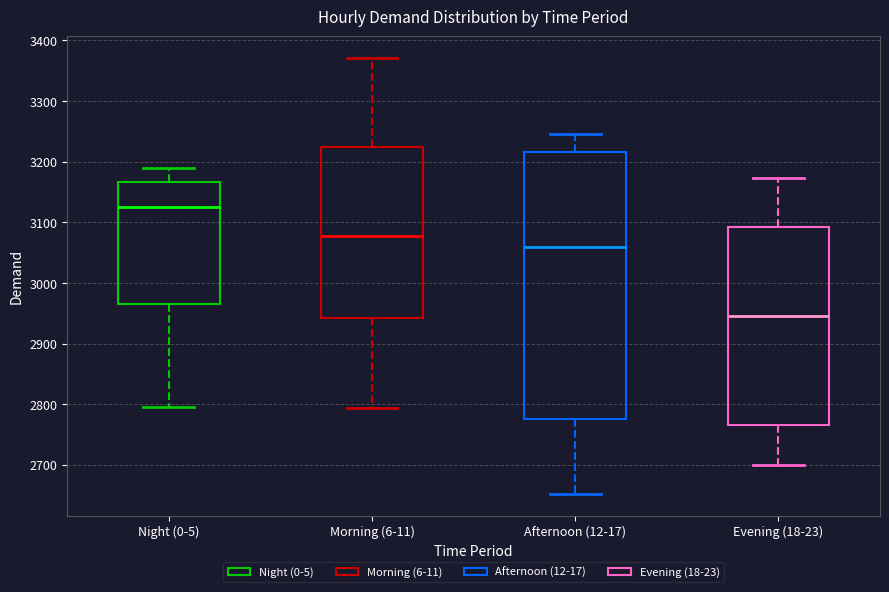

Where is the lower edge of the box for Evening (18-23) on the y-axis? The values are not printed on the chart, so give them approximately, as read against the axis.

2770